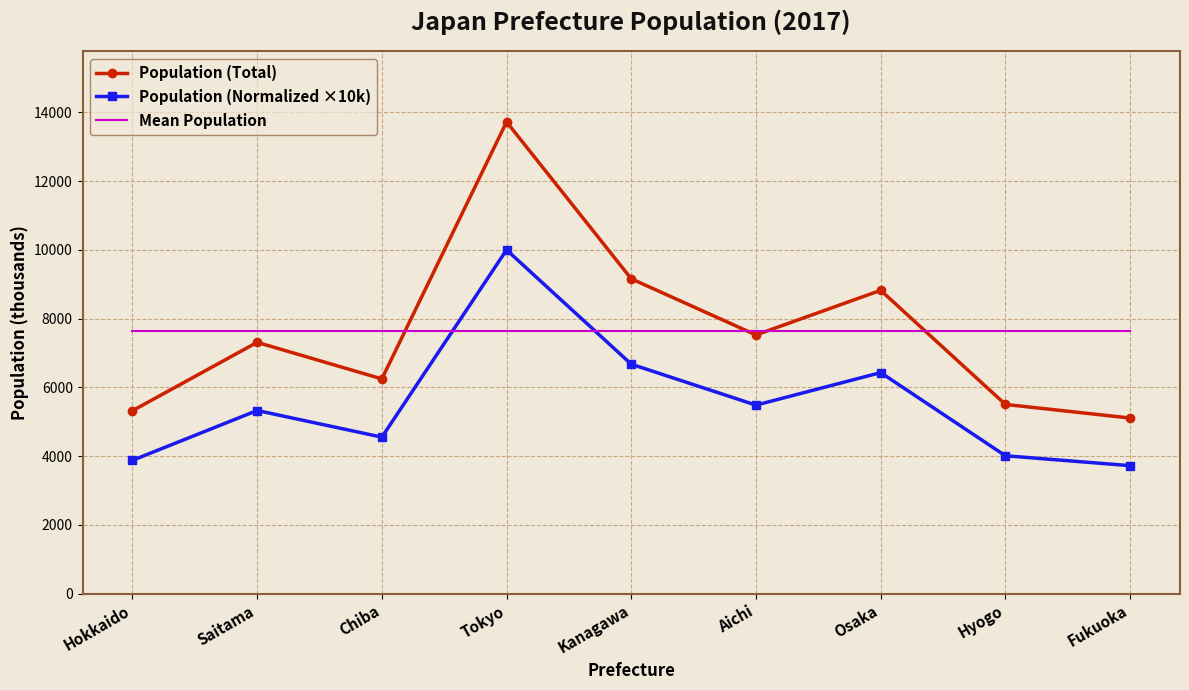

Between Aichi and Osaka, which series saw the biggest shift?

Population (Total)